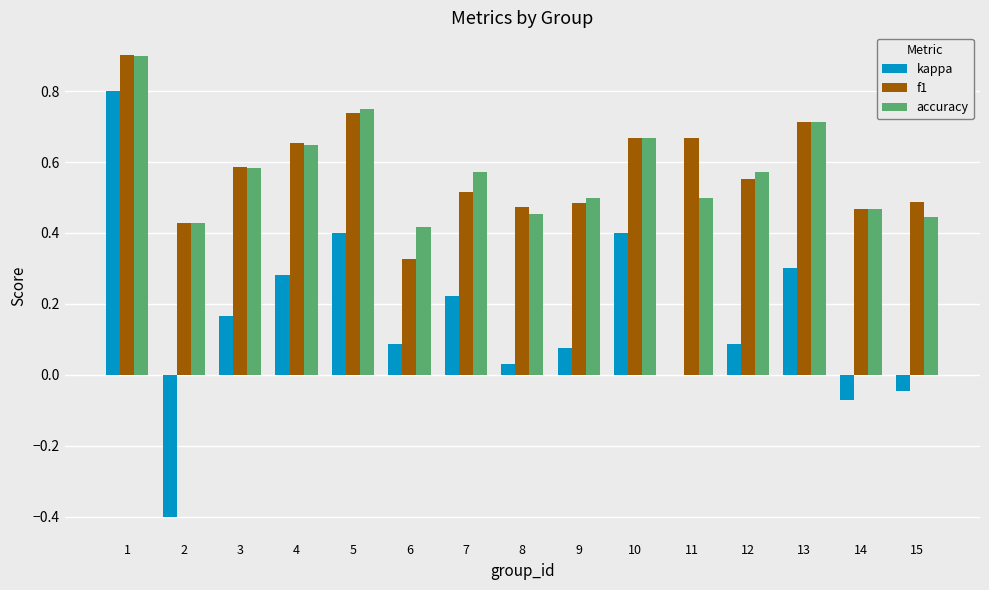

Which series changed the most between 2 and 5?

kappa